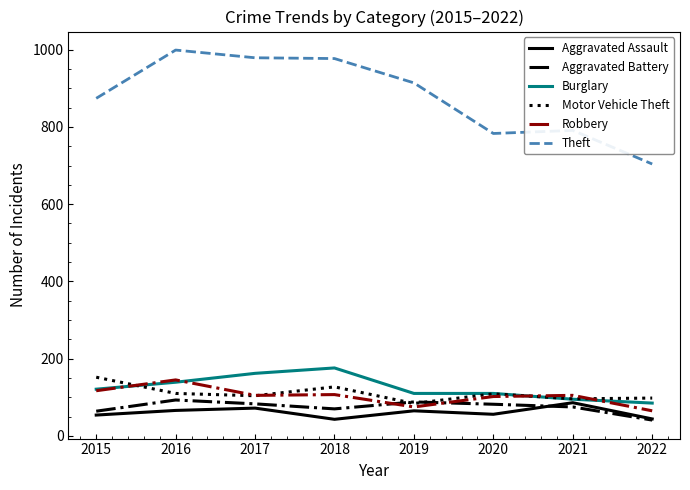

Does the chart display data point markers on the line(s)?

No